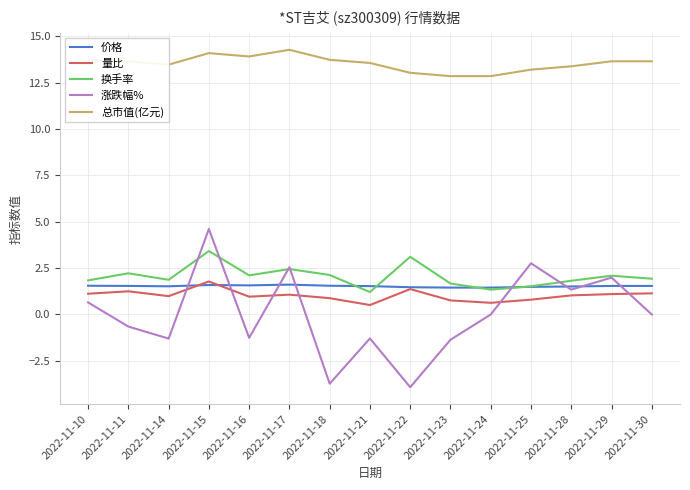

List the series in order of their peak value, lowest first.

价格, 量比, 换手率, 涨跌幅%, 总市值(亿元)